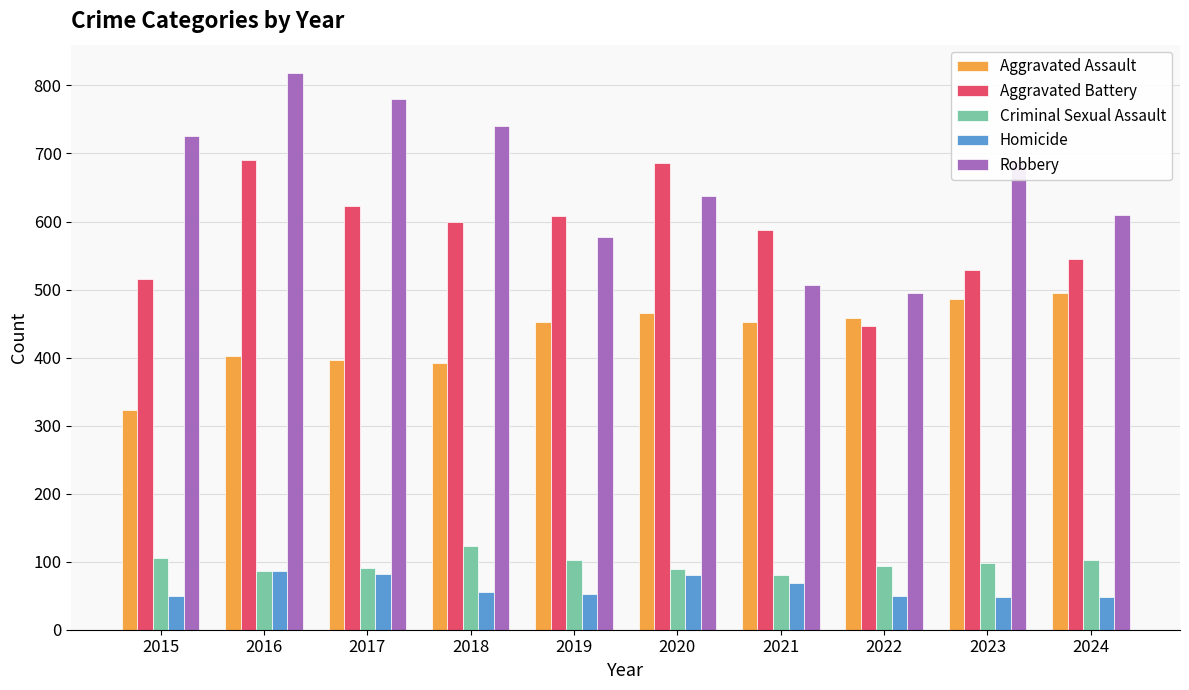

At how many categories does at least one series exceed 163?

10